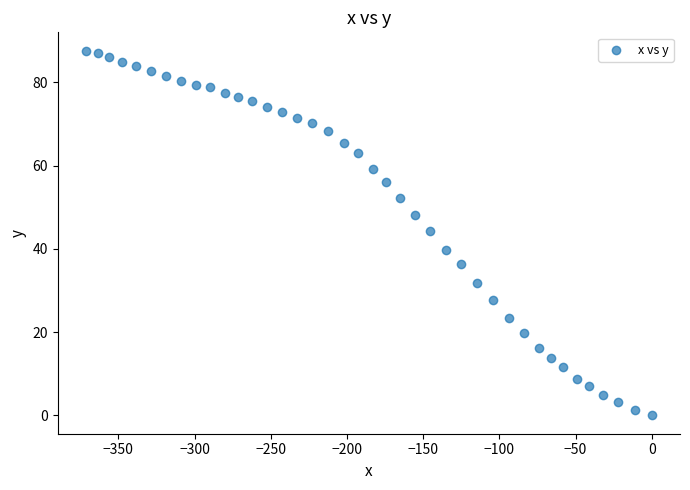

What is the range of X values (max minus min)?

371.2